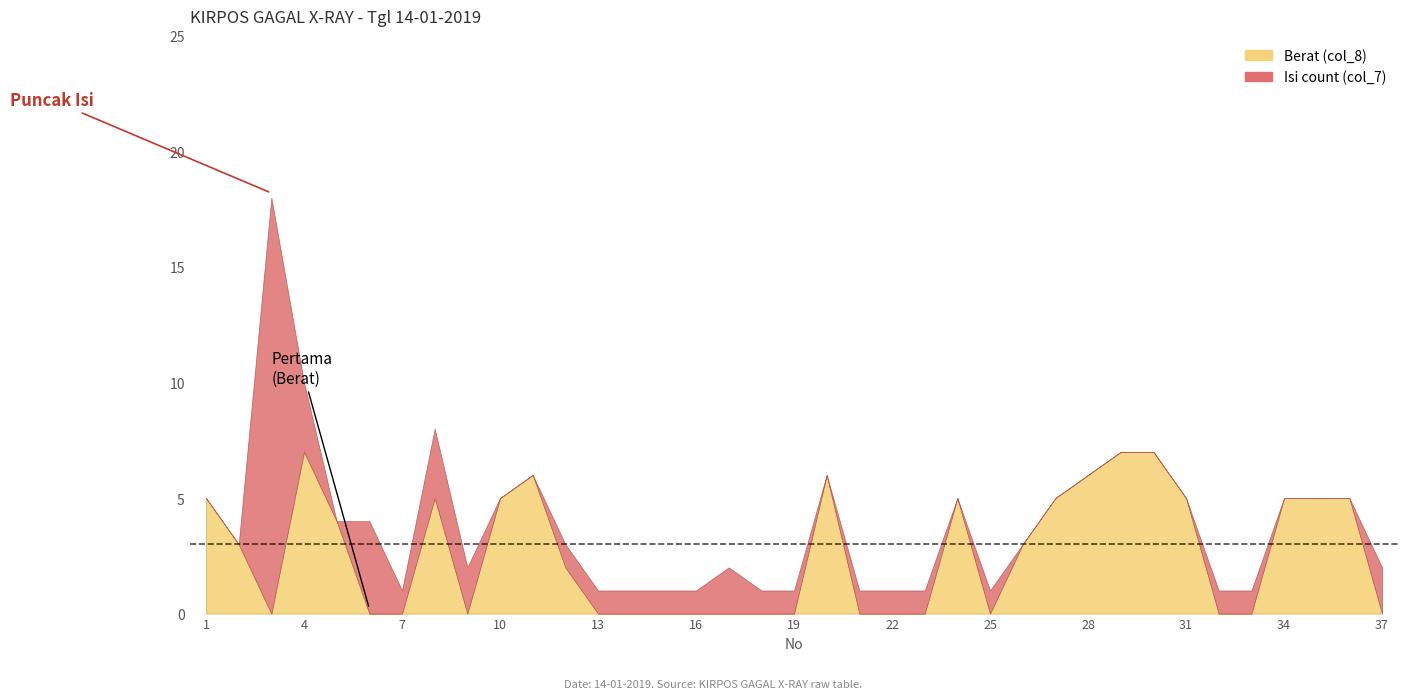

What is the value of the Isi count (col_7) point at the 33rd from the left?

1